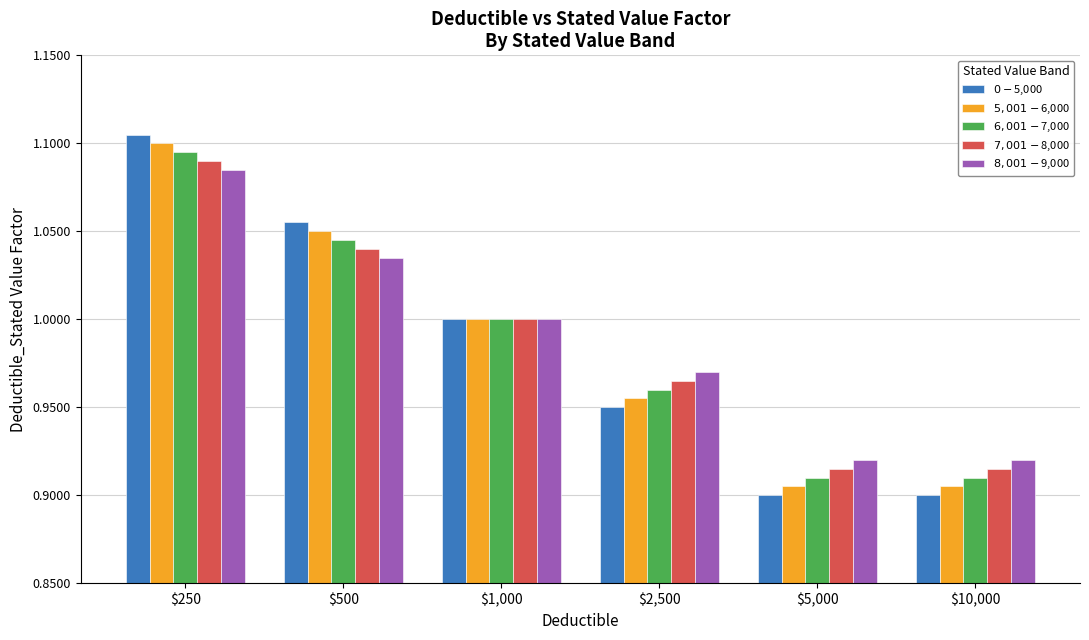

What is the difference between the maximum and minimum values in the $8,001-$9,000 series?

0.2